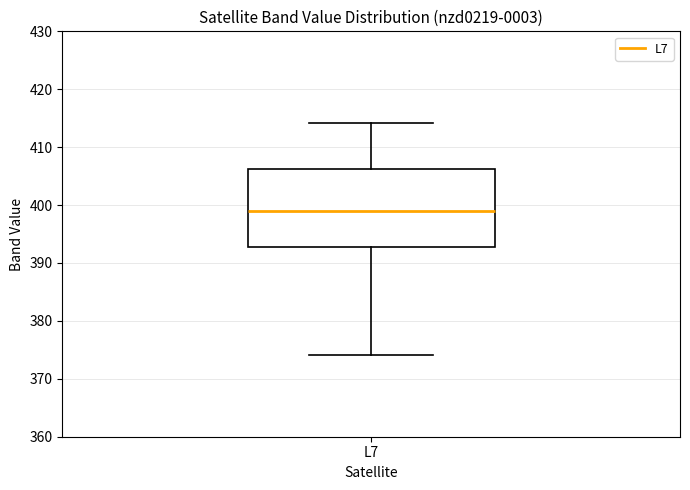

Read this box plot against the y-axis: the position of the median line, the range covered by the box, and the ends of both whiskers. The values are not printed on the chart, so give them approximately, as read against the axis.

median 399, box 393 to 406, whiskers 374 to 414